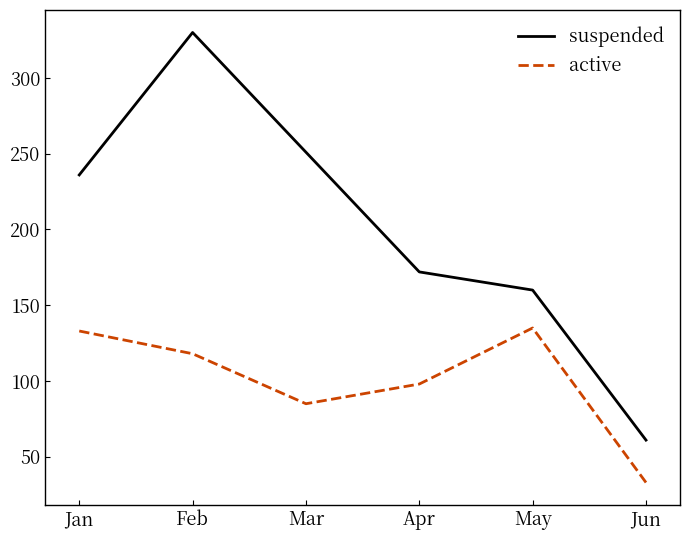

What is the sum of the suspended values at Feb and May?

490